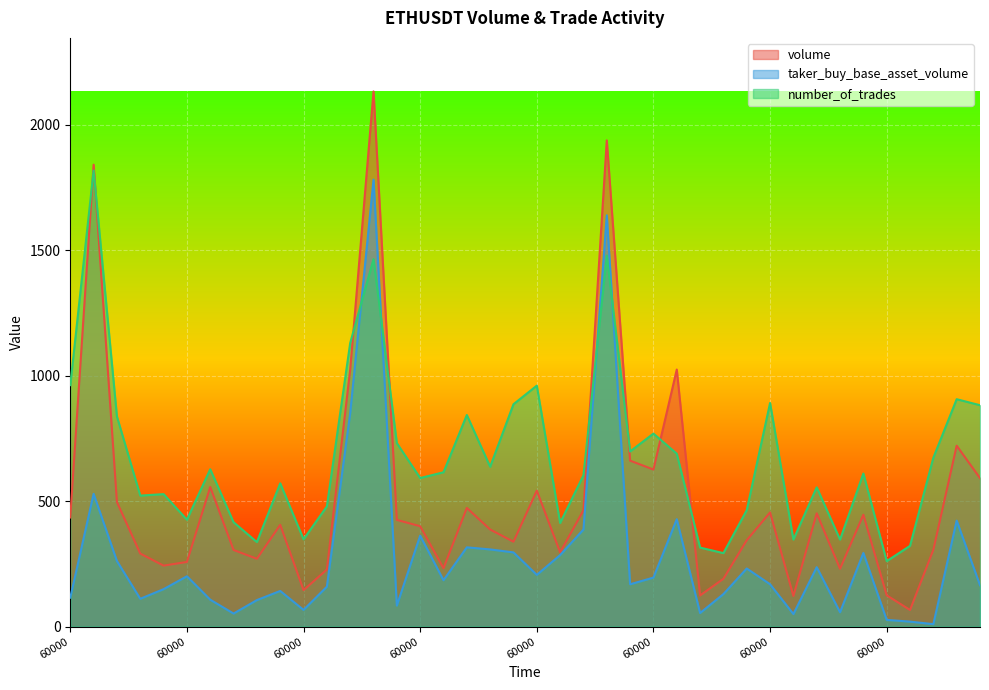

Which series changed the most between 1687583280000 and 1687584480000?

volume